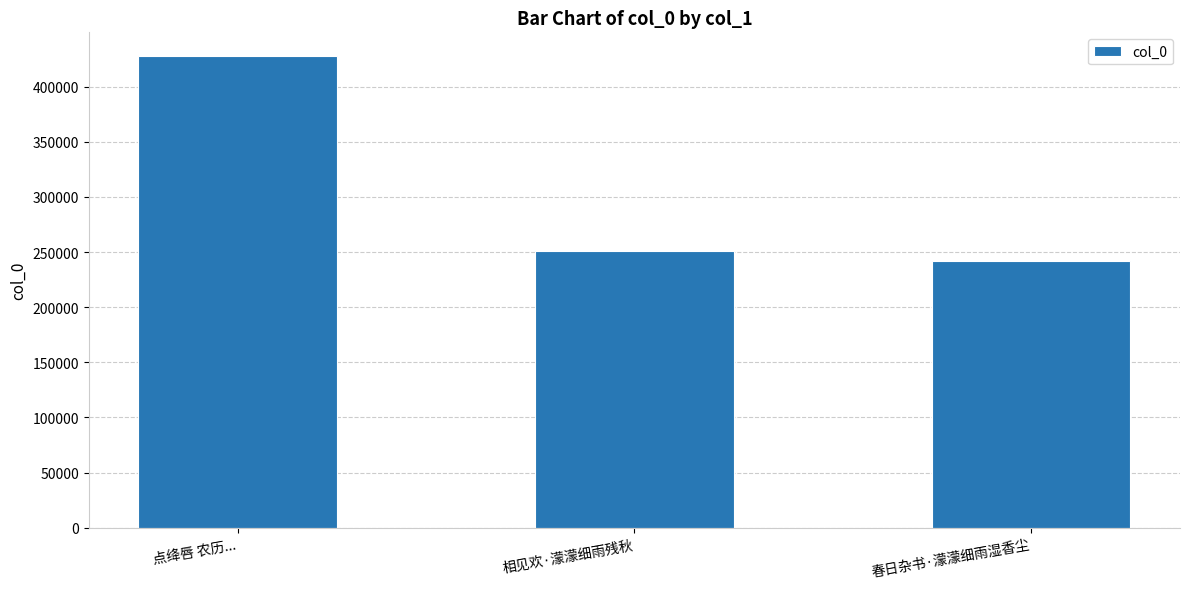

What is the label of the 3rd bar from the left?

春日杂书·濛濛细雨湿香尘